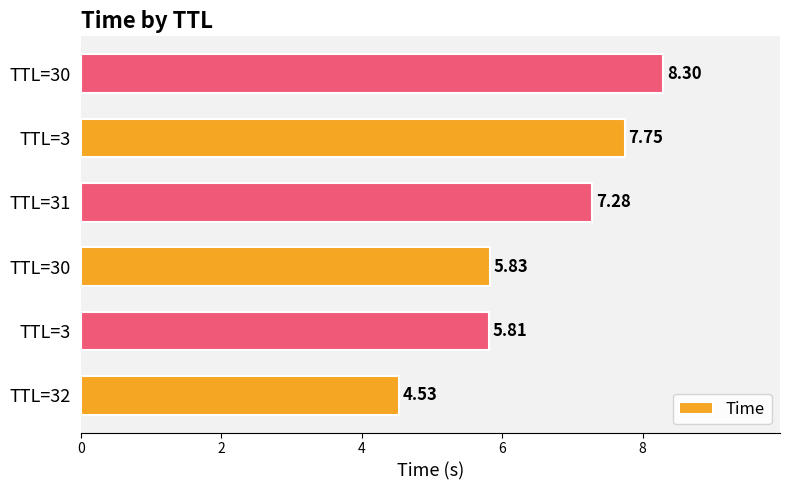

What is the smallest value displayed?

4.5